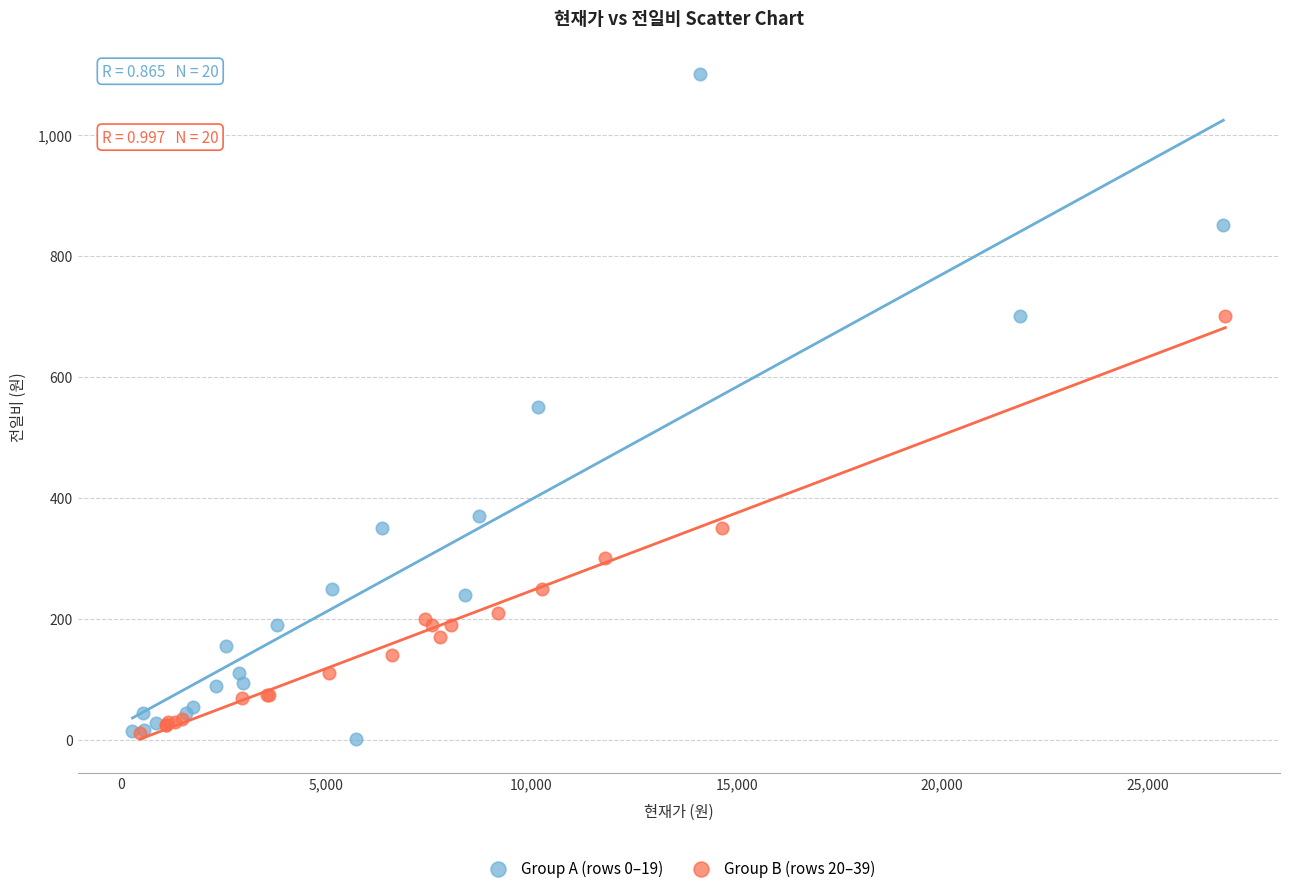

Which series contains the highest Y value?

Group A (rows 0–19)